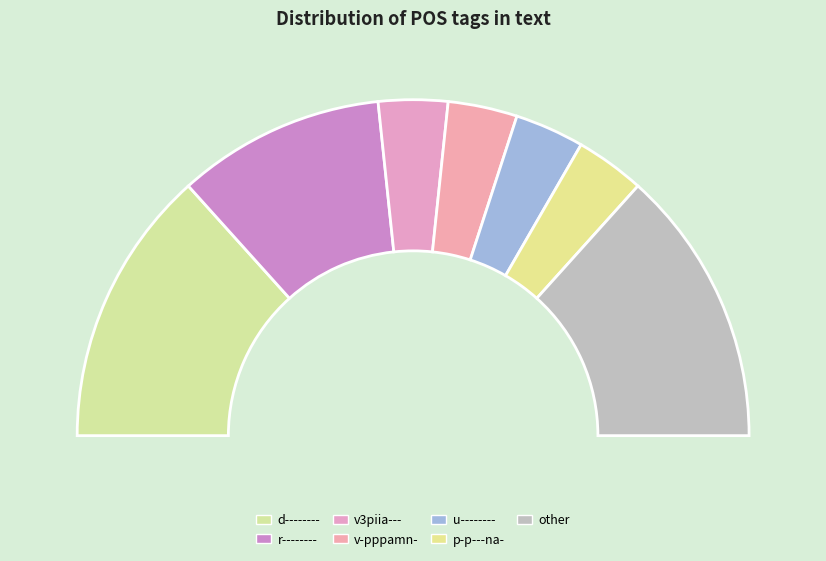

What is the smallest slice in the pie chart?

p-p---na-